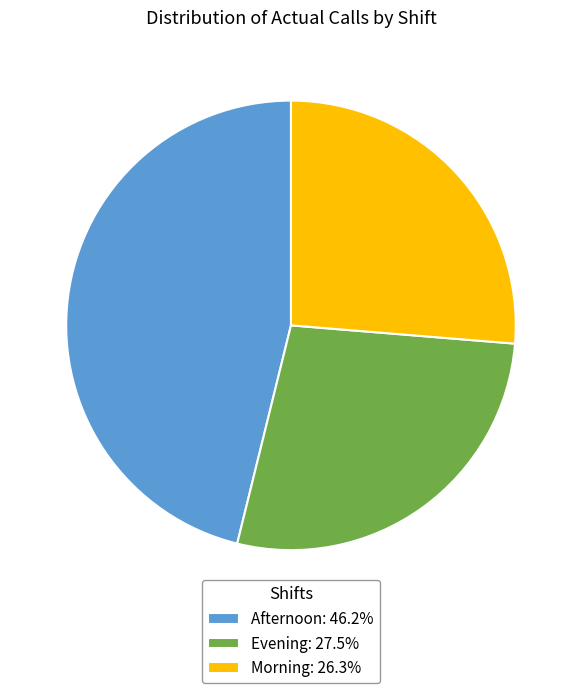

Does Evening account for over 50% of the chart?

No